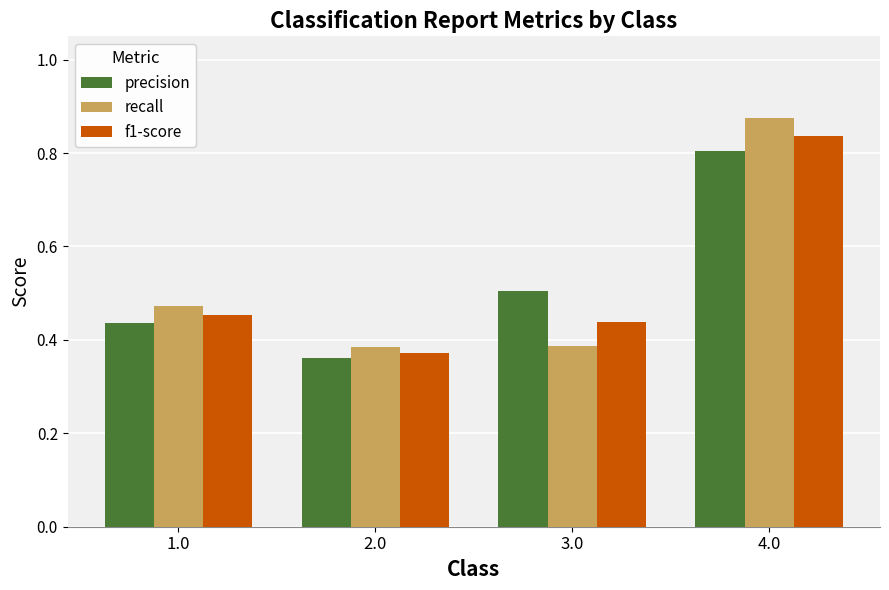

At which label is f1-score closest to 0?

2.0